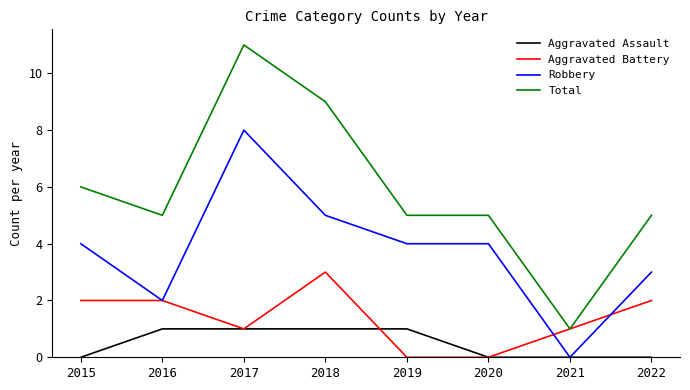

Which category has the lowest value in the Robbery series?

2021